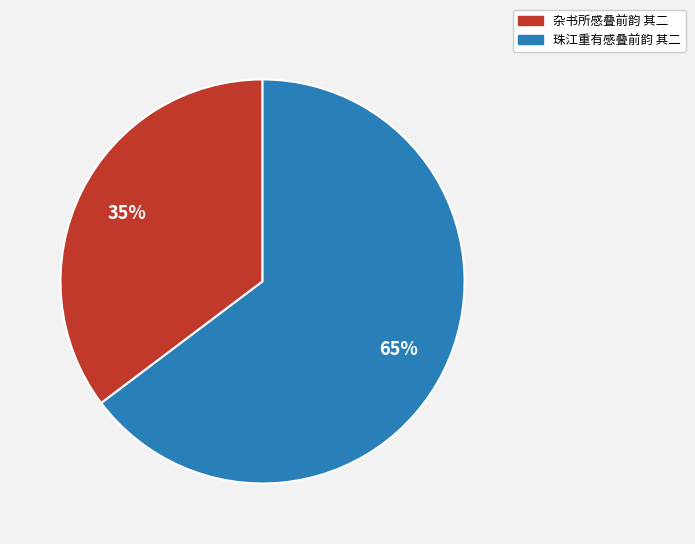

To the nearest percent, what is the combined percentage of 杂书所感叠前韵 其二 and 珠江重有感叠前韵 其二?

100%